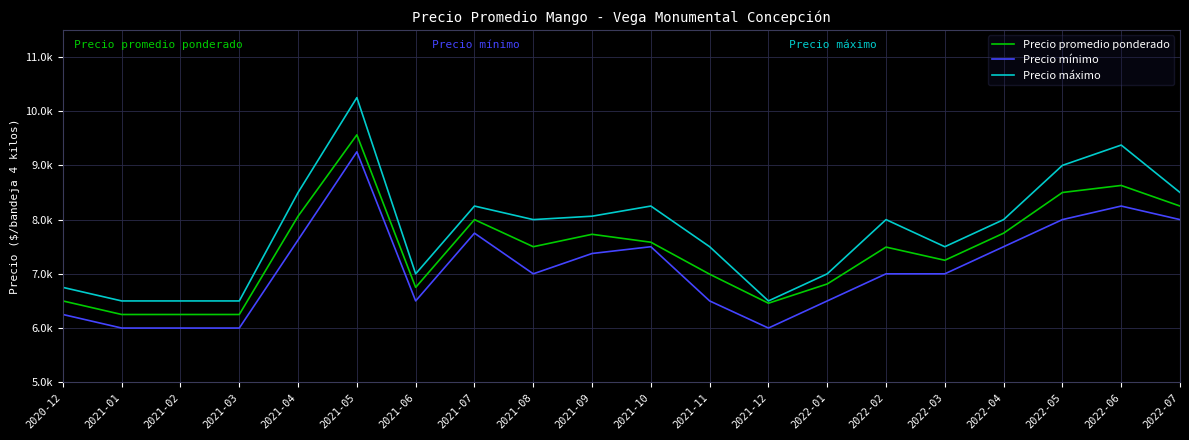

True or false: Precio máximo and Precio mínimo cross at least once.

False